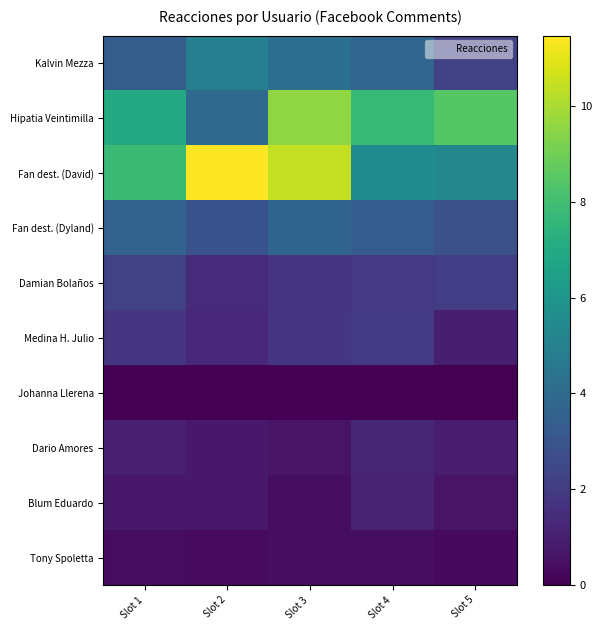

Between Slot 2 and Slot 3, which series saw the biggest shift?

Hipatia Veintimilla